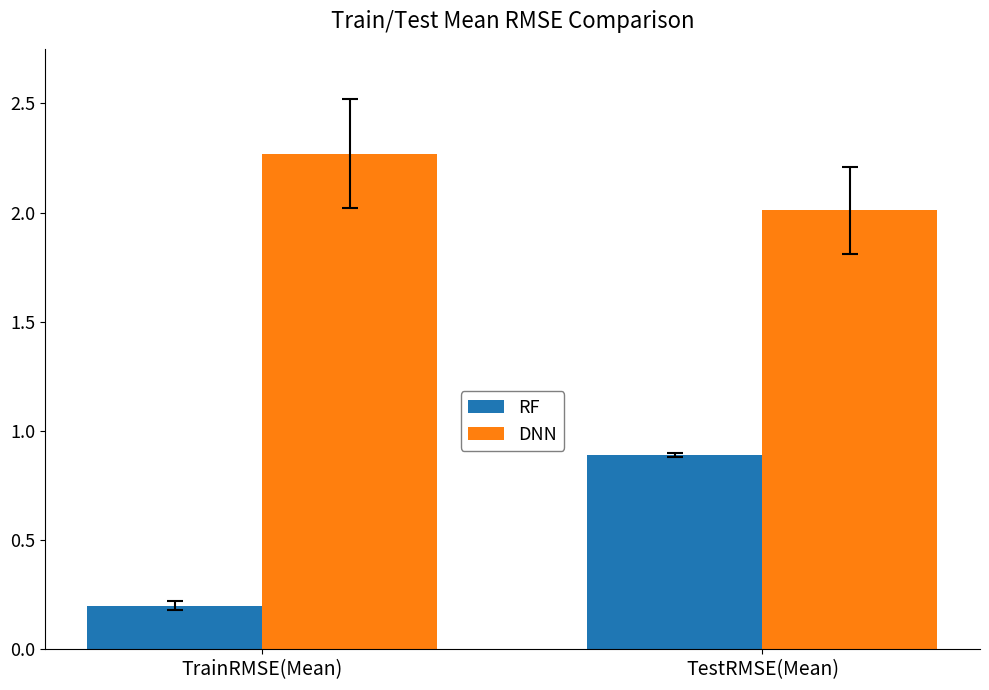

What are all the series names shown in the legend?

RF, DNN